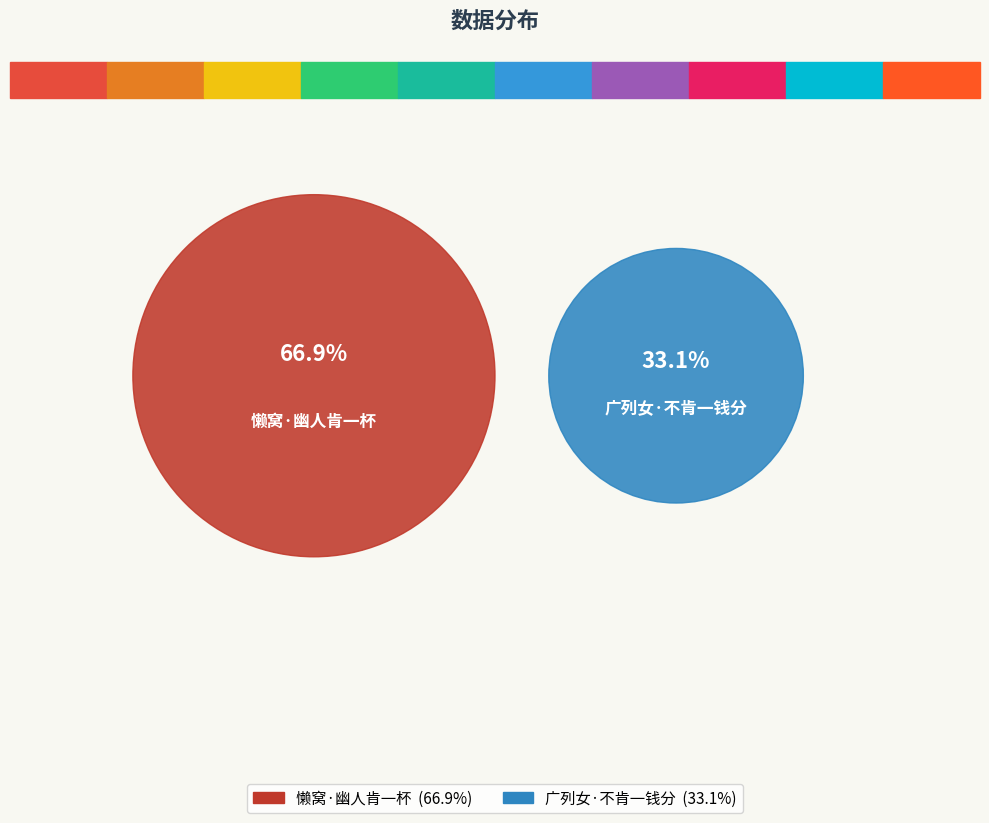

What is the largest slice in the pie chart?

懒窝·幽人肯一杯